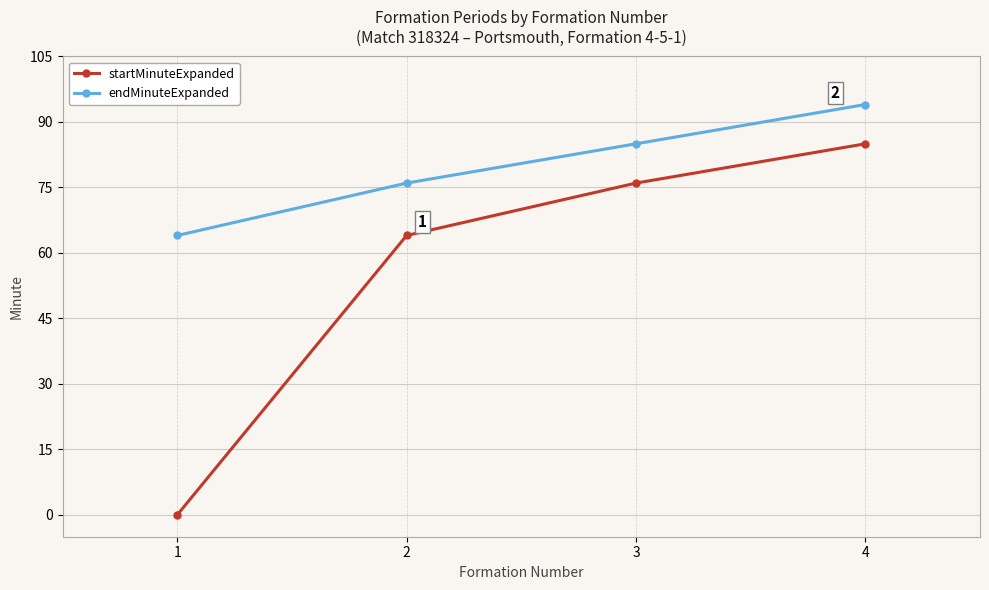

Reading left to right, transcribe all the data shown in this chart.

startMinuteExpanded: 1=0	2=64	3=76	4=85
endMinuteExpanded: 1=64	2=76	3=85	4=94